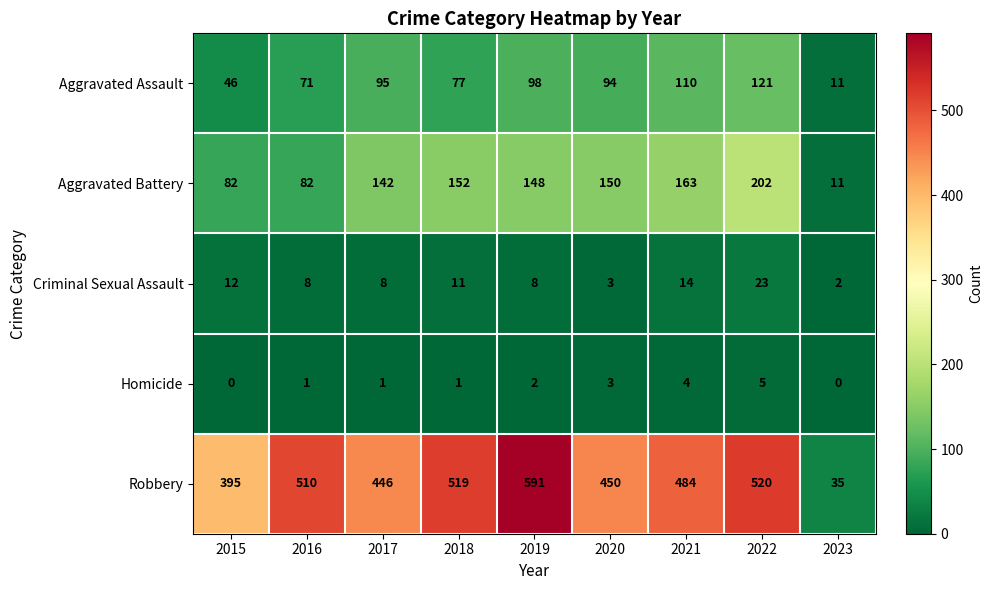

What is the difference between the highest and lowest values at 2020?

447